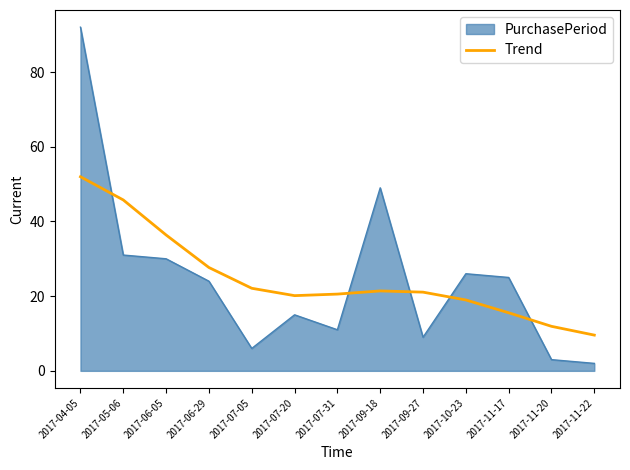

What is the difference between the maximum and minimum values in the PurchasePeriod series?

90.0